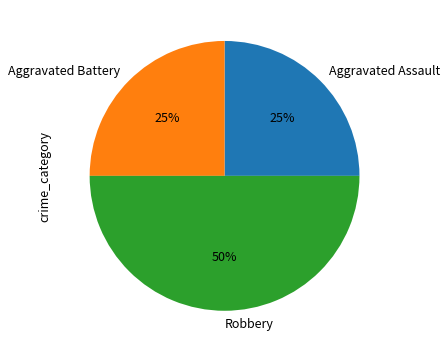

Which has a higher value, Aggravated Assault or Robbery?

Robbery